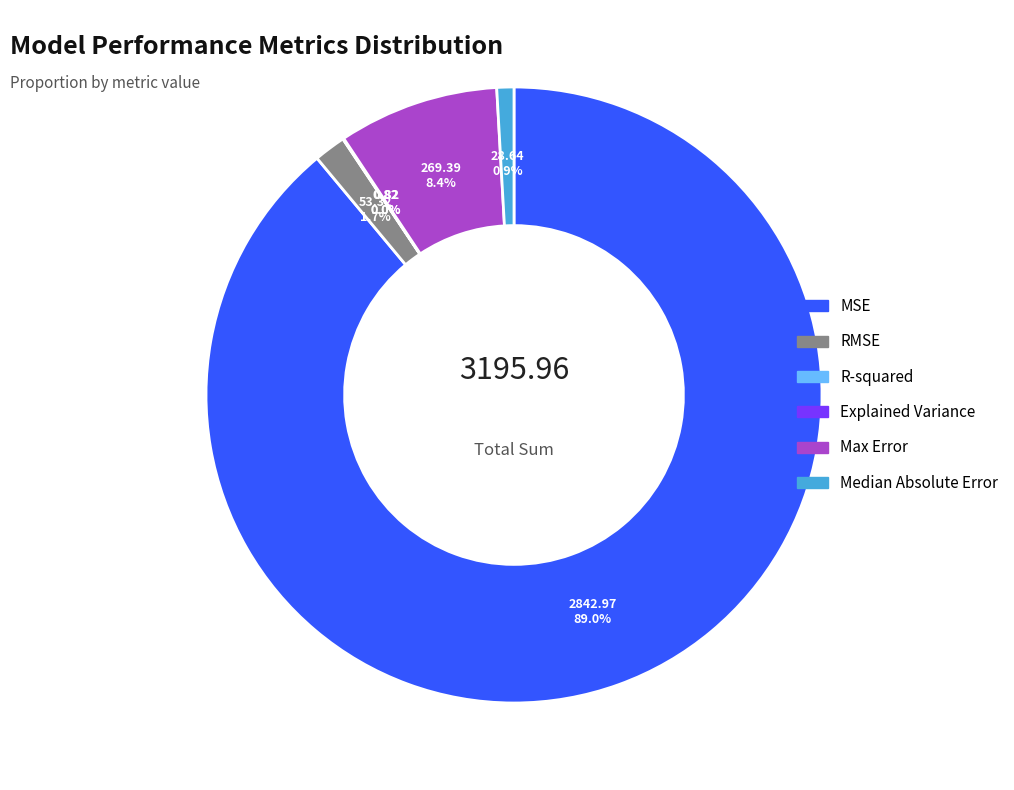

How much of the chart is everything except RMSE?

98.3%